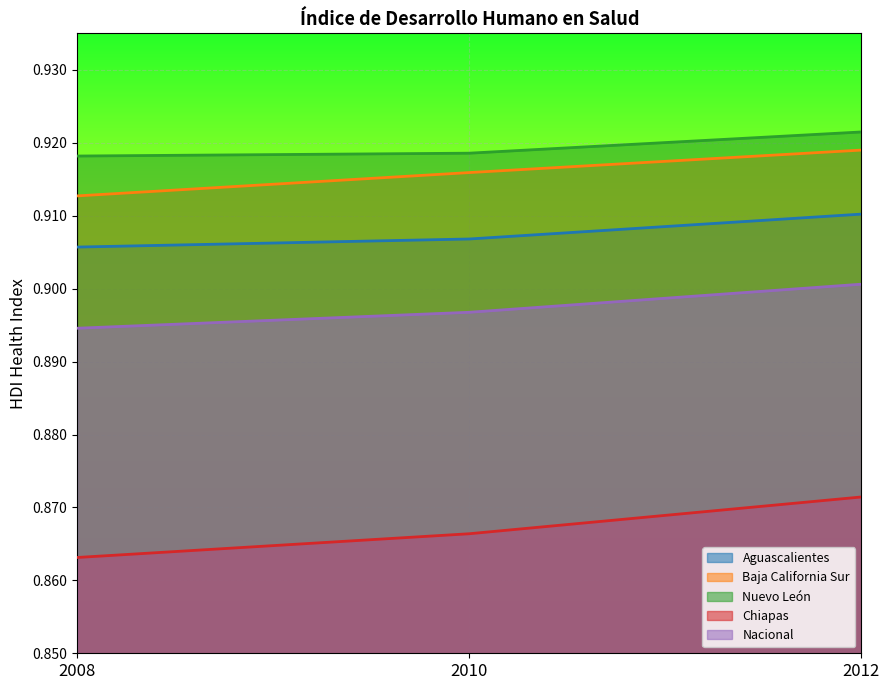

Read the Aguascalientes value at 2008.

0.9